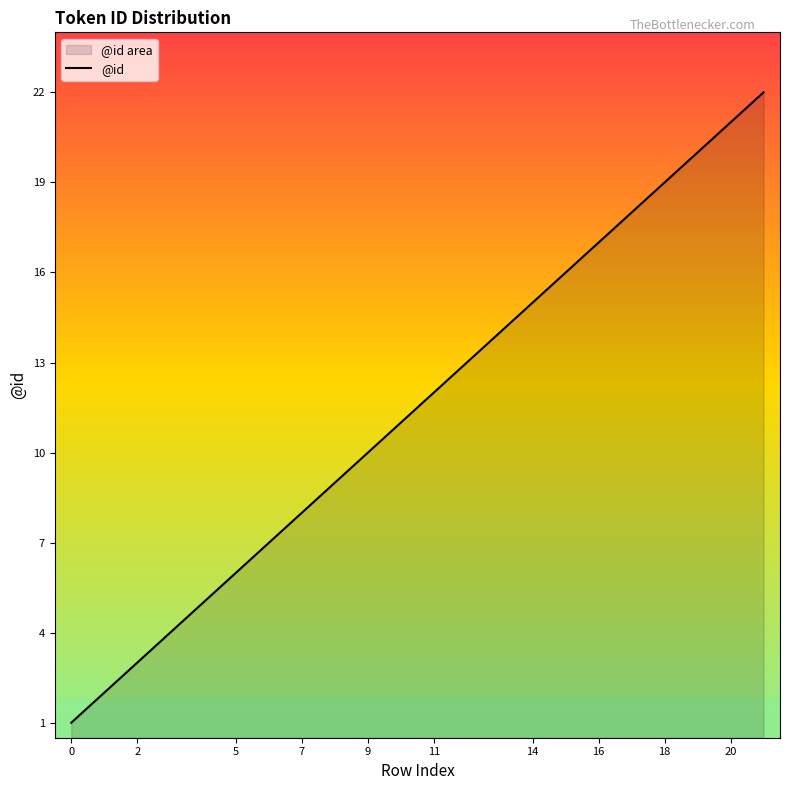

Is it true that the value at 14 is 15?

True